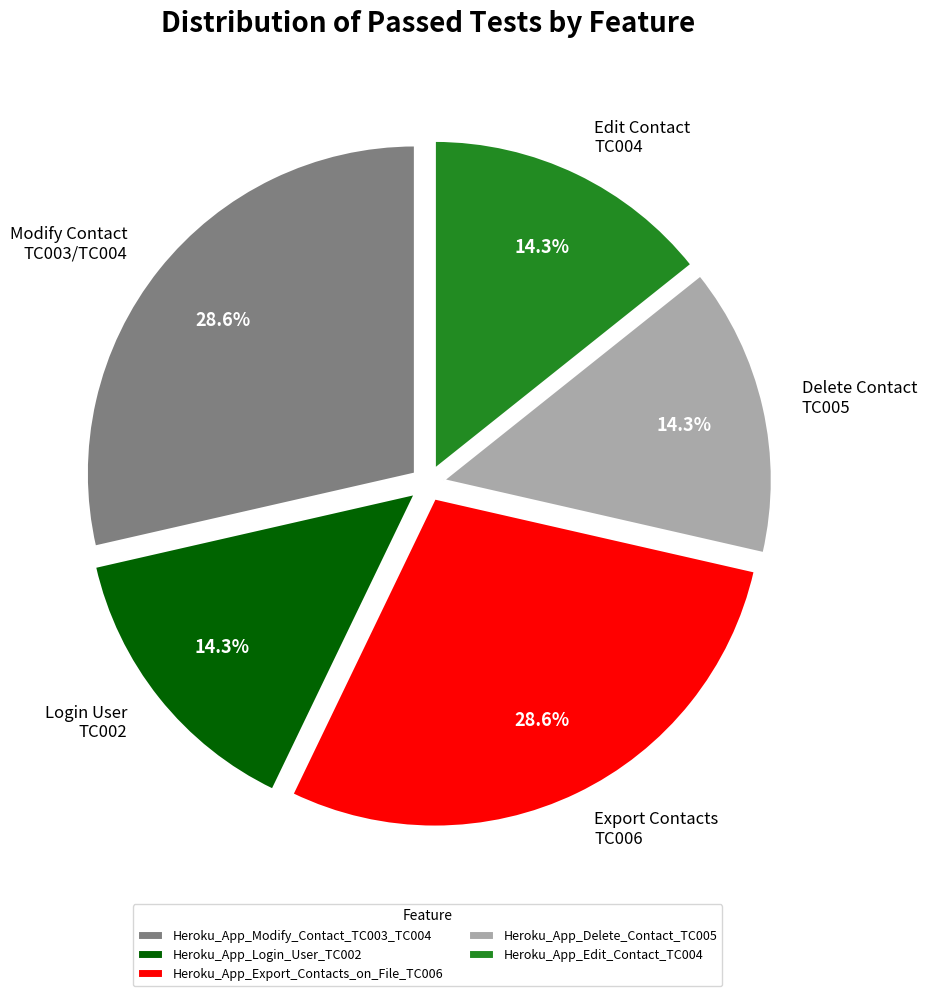

Is it true that Heroku_App_Login_User_TC002 is 3% of the pie?

False